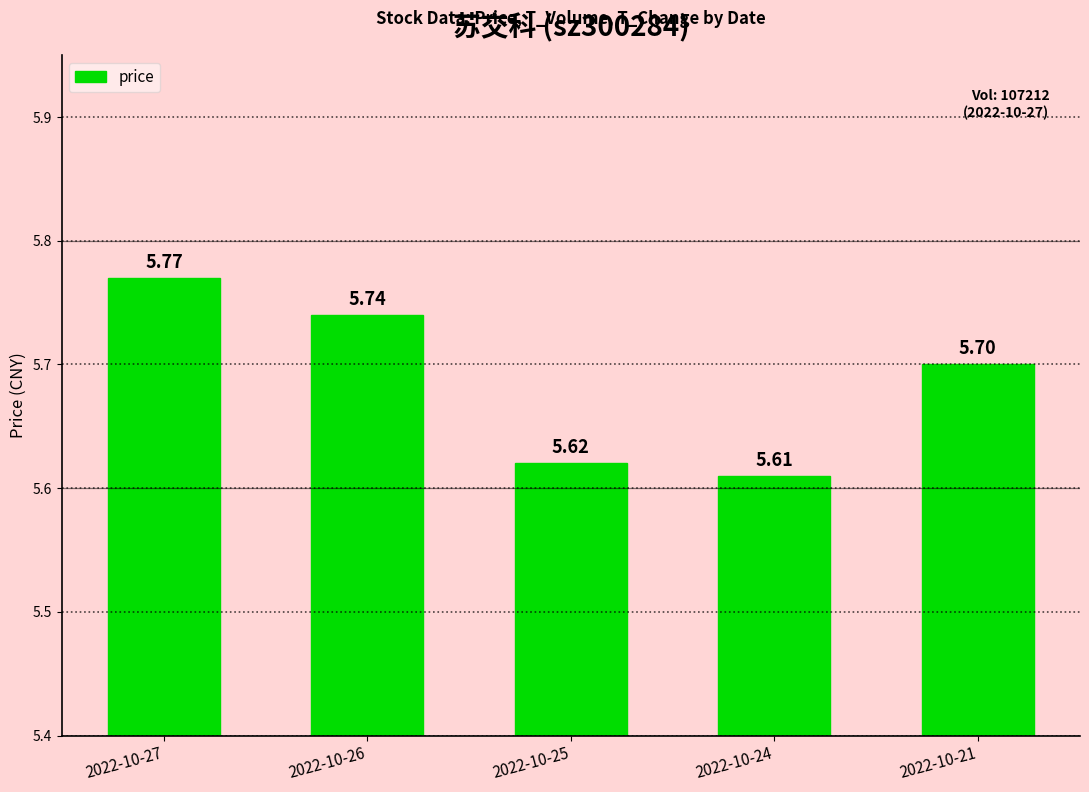

What is the difference between the maximum and minimum values?

0.2